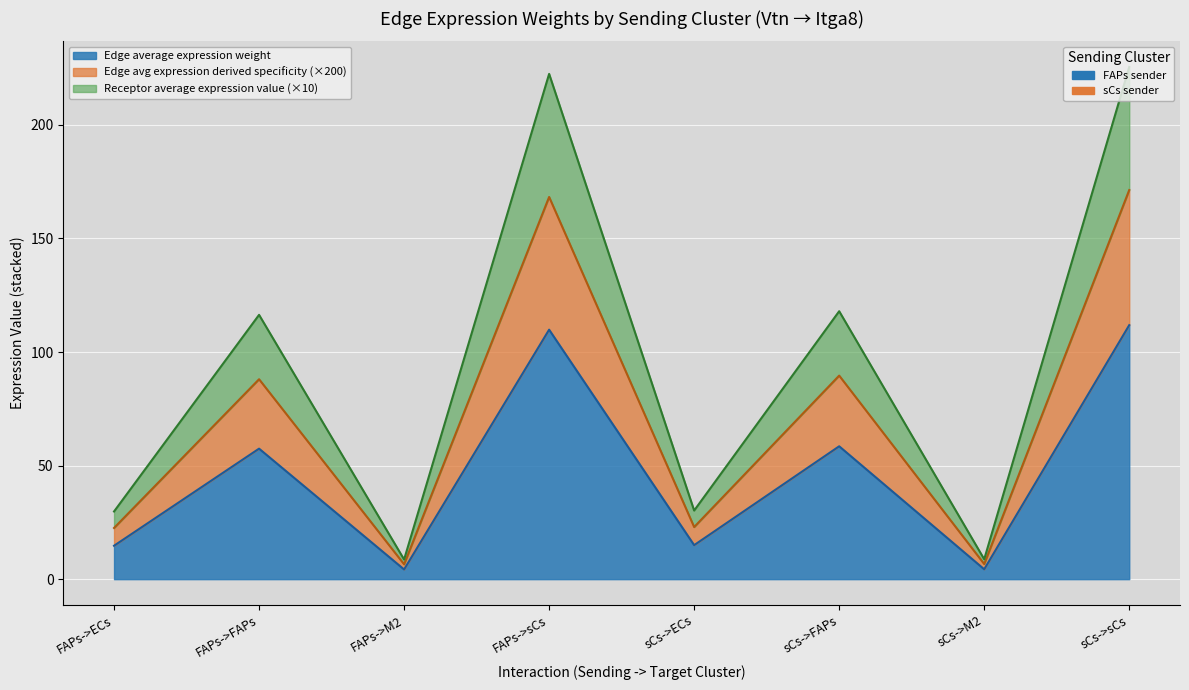

Read the Edge average expression weight value at FAPs->M2.

4.3